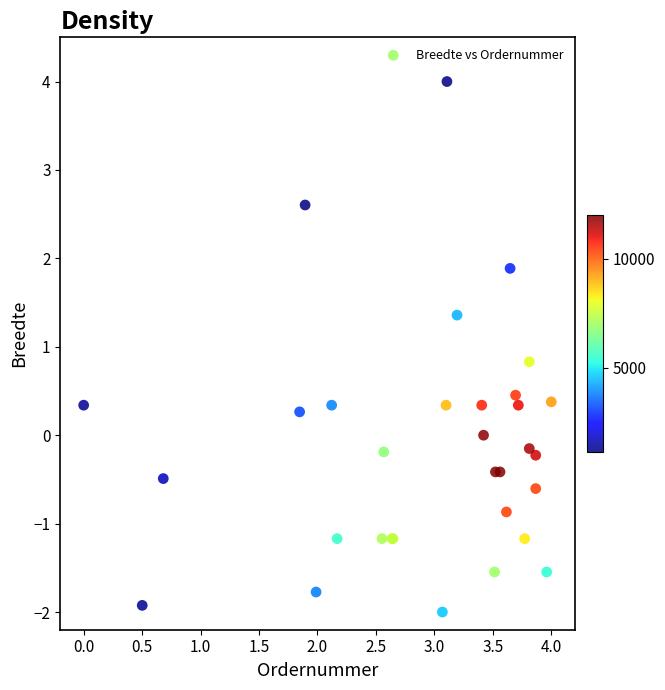

What Y value in the scatter plot is closest to 1?

0.8